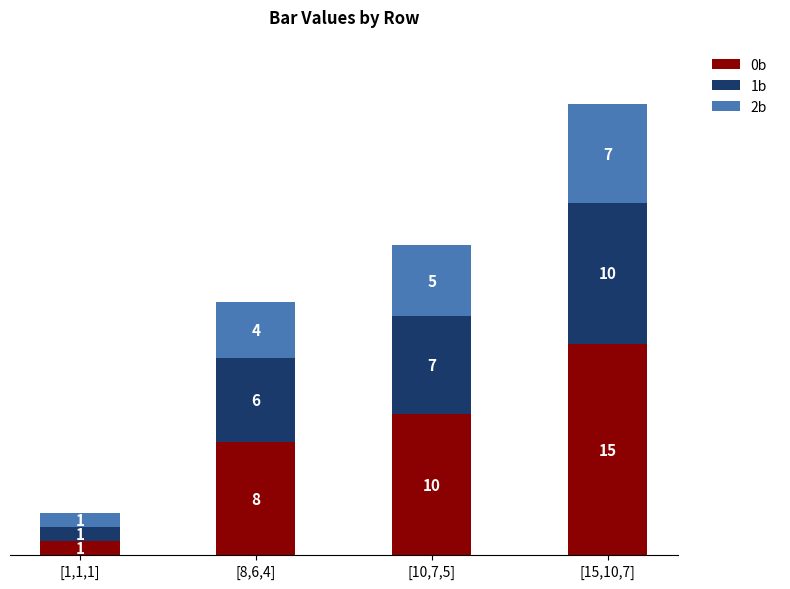

Reading left to right, transcribe the values for 0b.

1	8	10	15